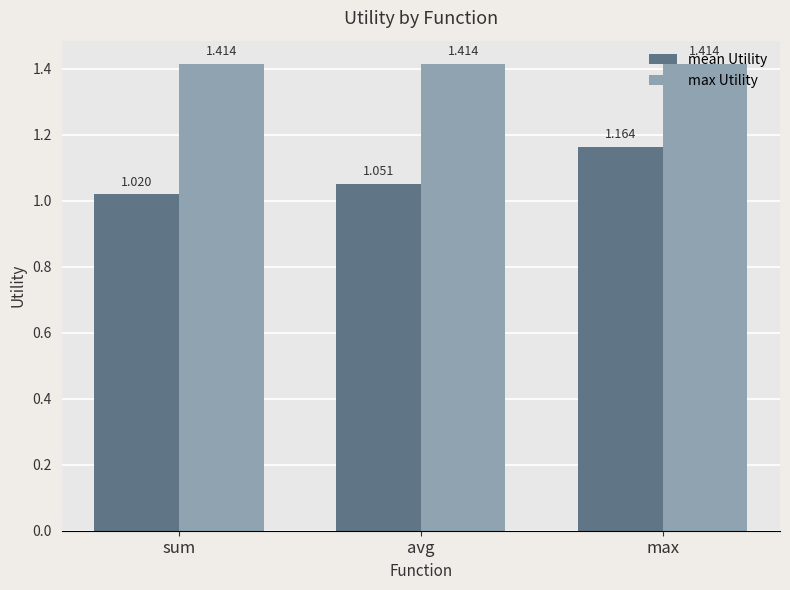

Which series has the widest spread of values?

mean Utility